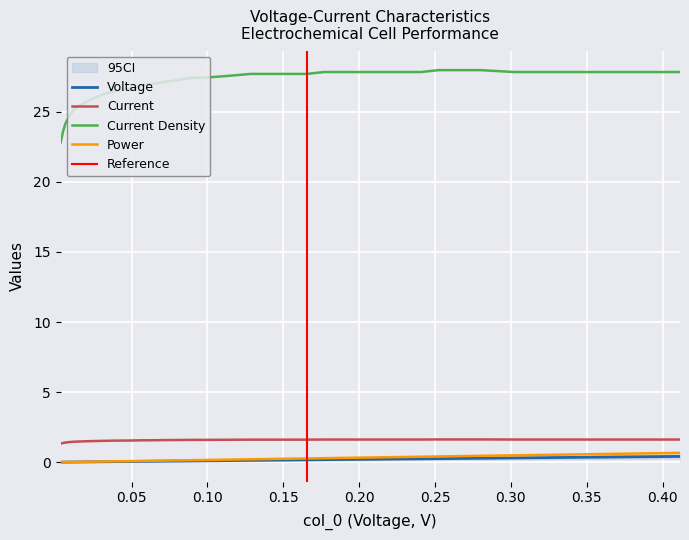

How many categories are shown in the chart?

40